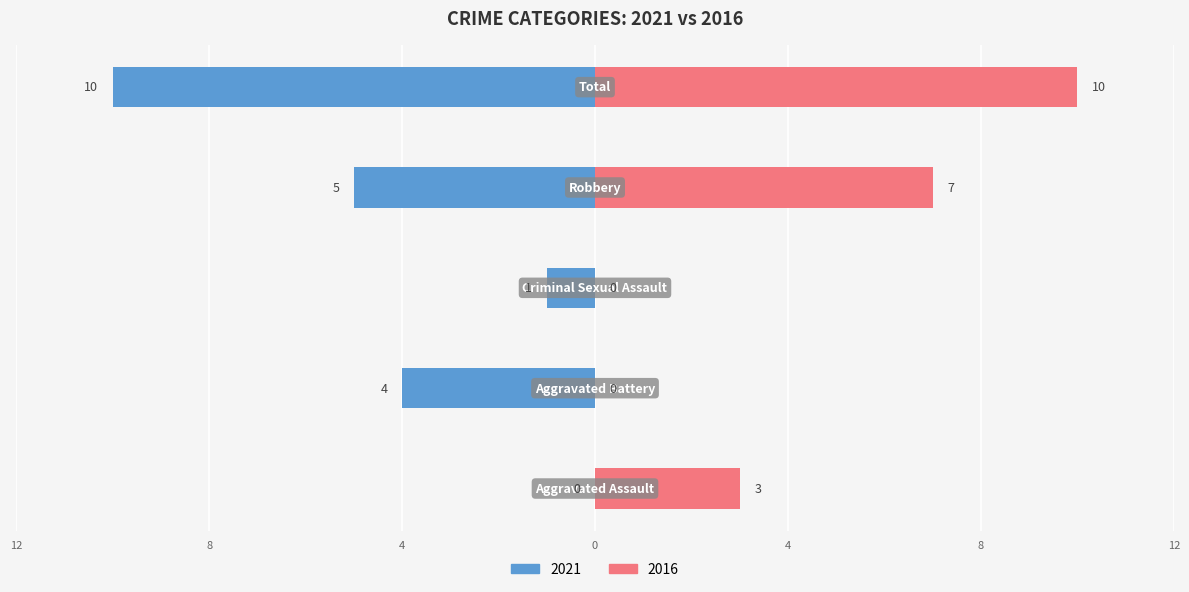

Reading right to left, what are all the values shown in this chart?

Left: -10	-5	-1	-4	0
Right: 10	7	0	0	3